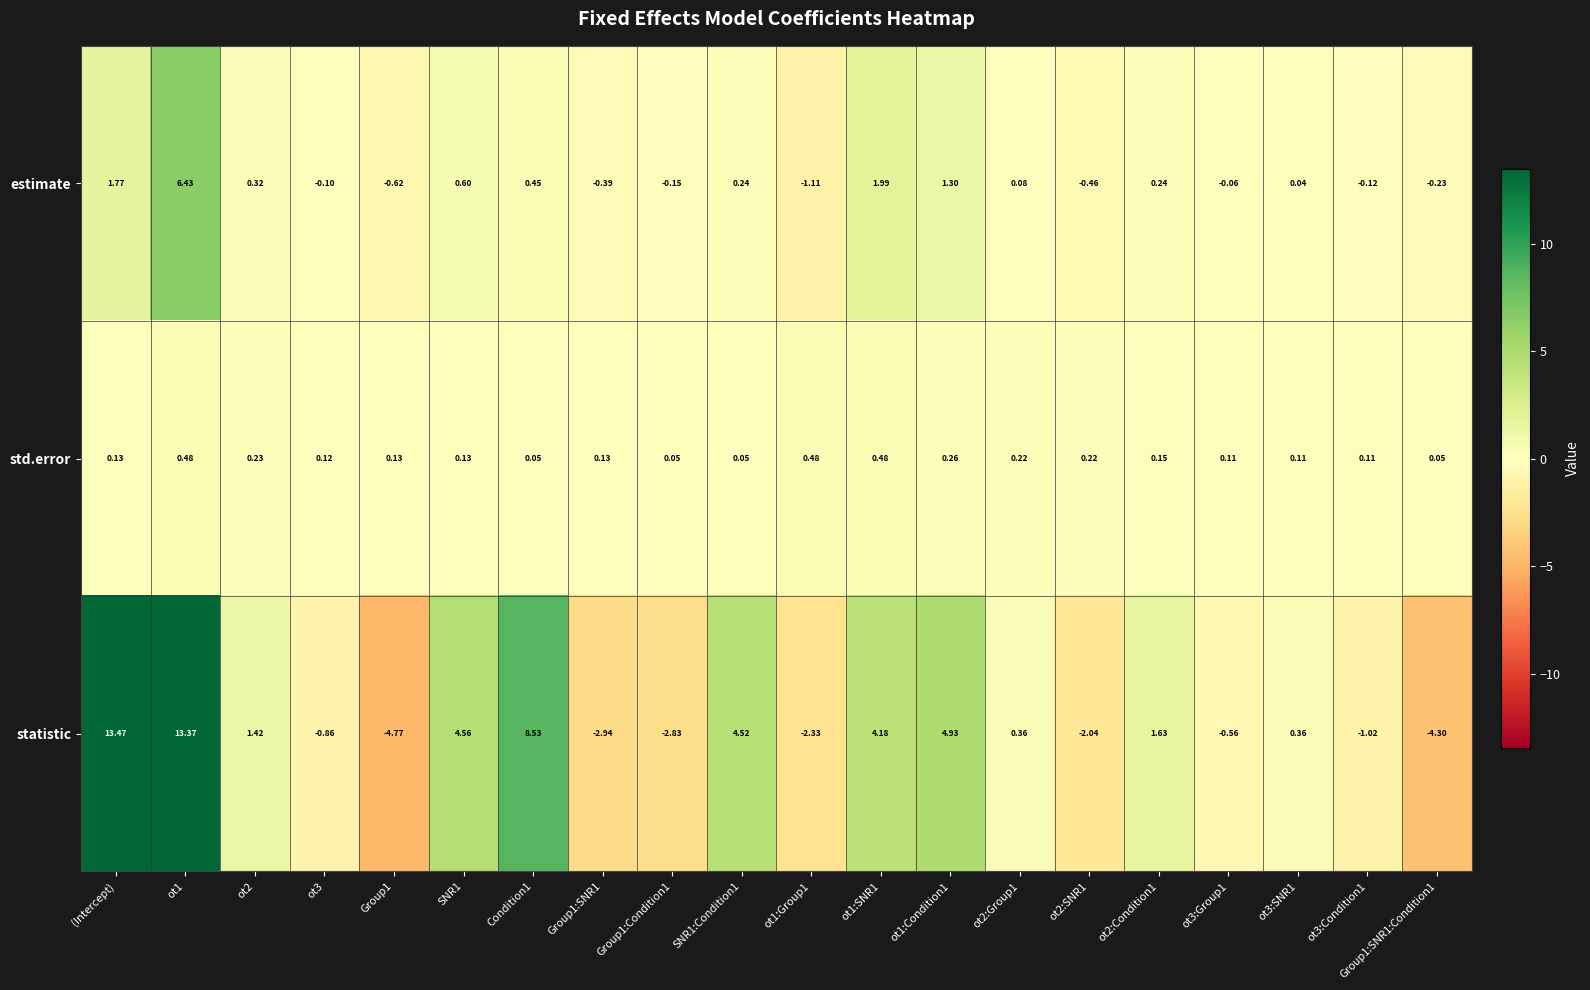

What is the difference between the highest and lowest values at ot1:SNR1?

3.7